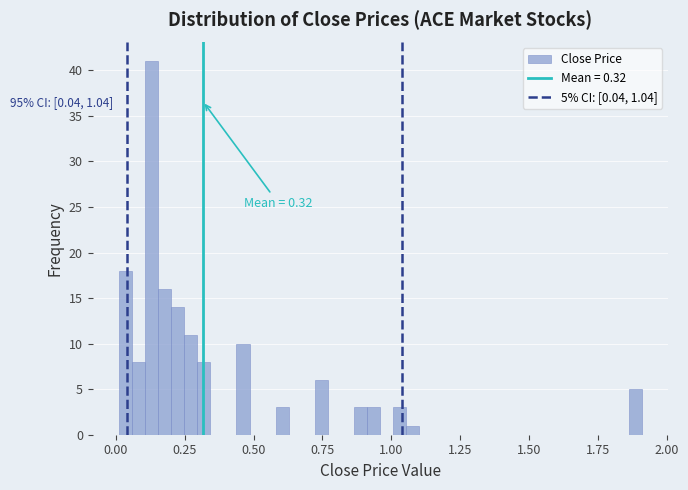

Around what value on the x-axis is the tallest bar? Give the approximate position of its centre, as read against the axis.

0.15